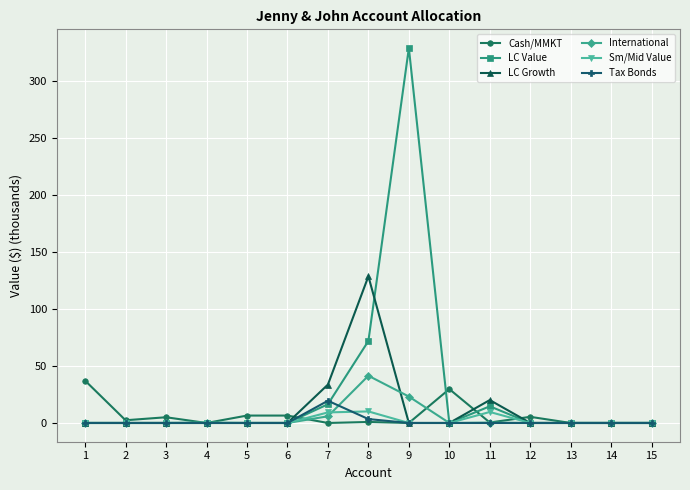

How many data points does each series have?

15